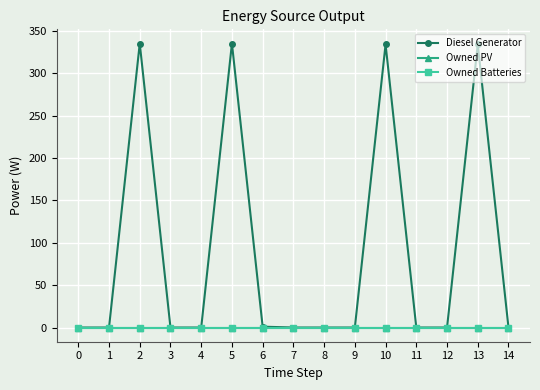

Does the chart have visible grid lines?

Yes